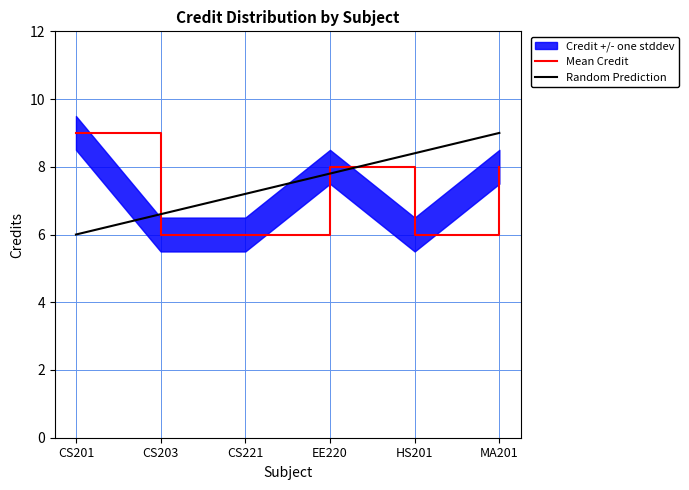

What is the lowest value of the Mean Credit series?

6.0